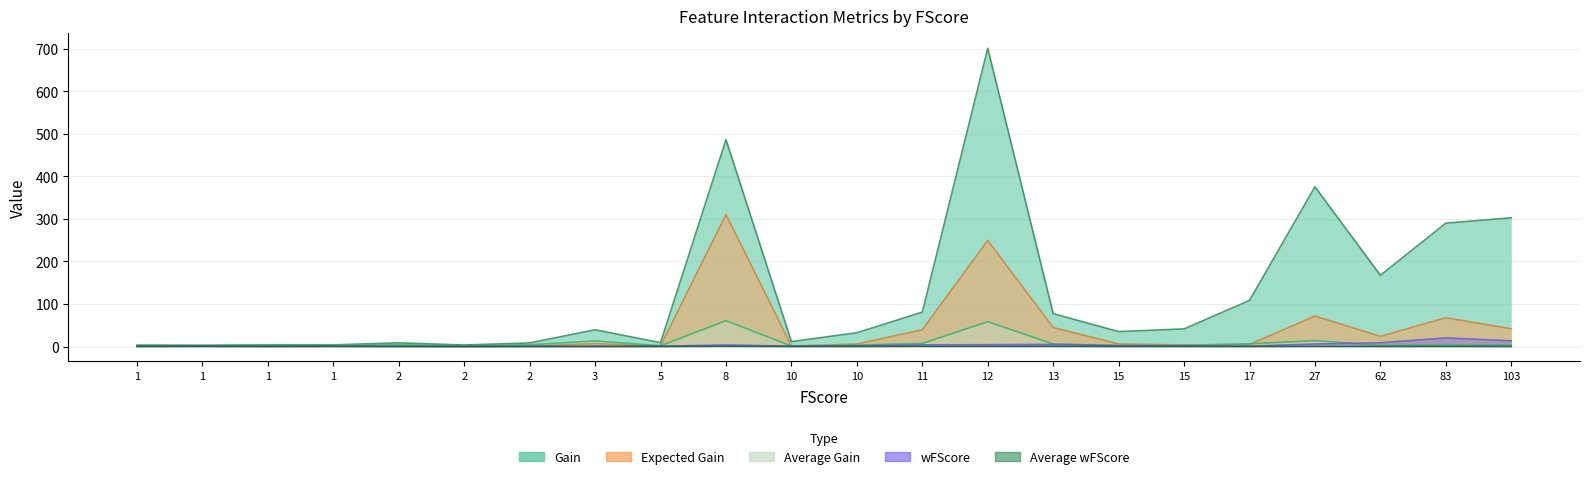

True or false: Average wFScore has more than 0 interior local peaks.

True